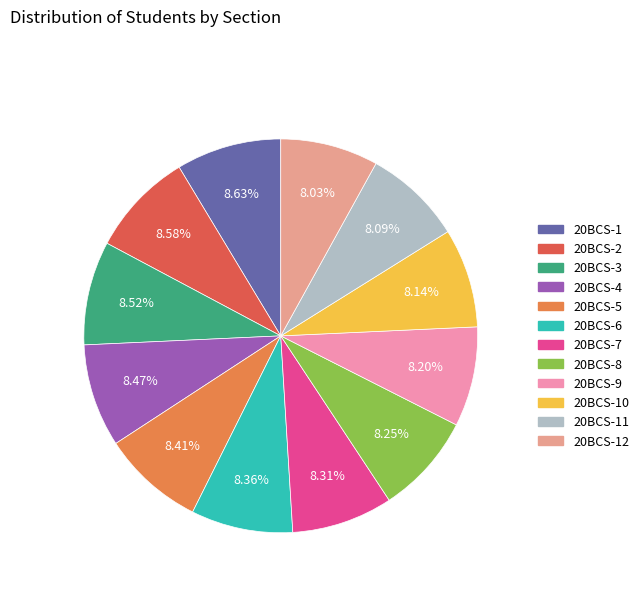

Is there any slice that represents more than half of the pie?

No